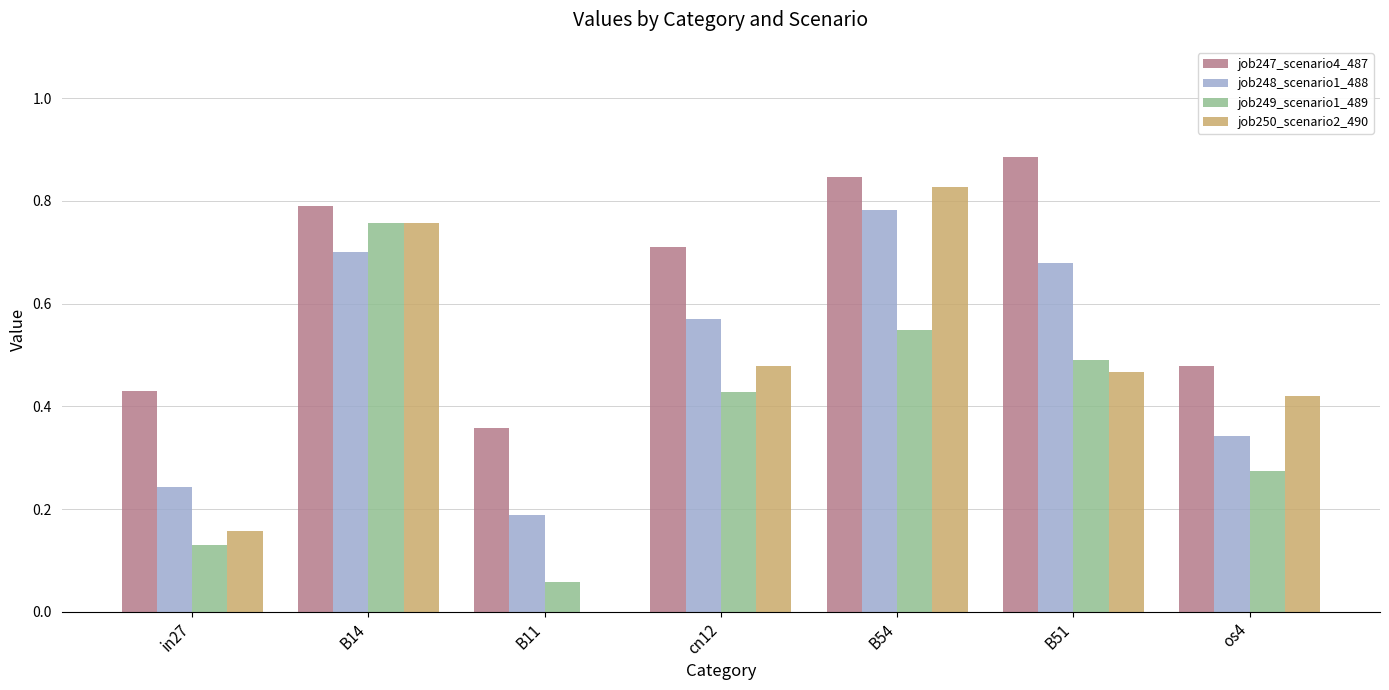

Which series changed the most between in27 and cn12?

job248_scenario1_488